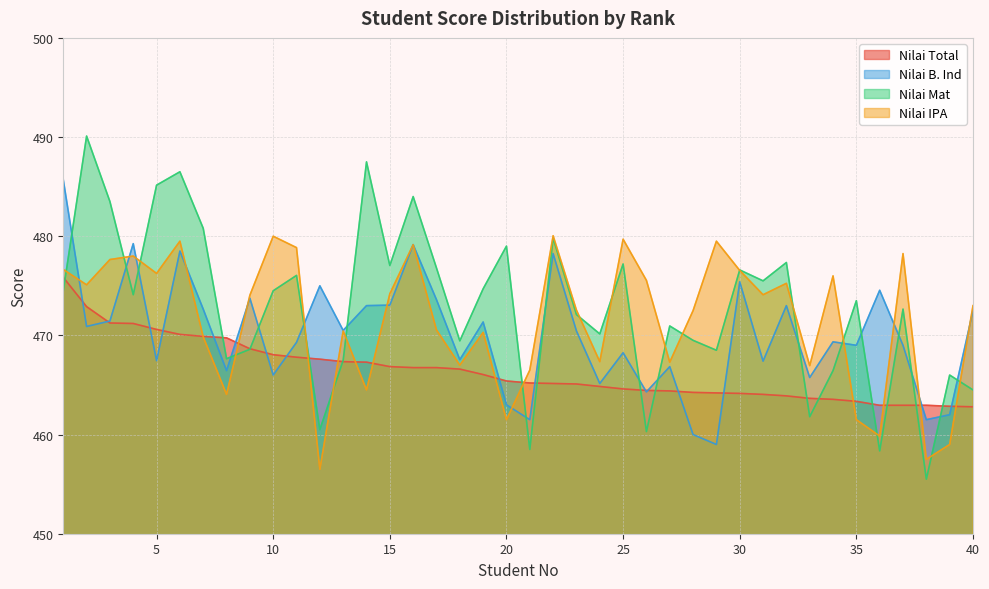

At which label does Nilai Mat first exceed 474?

1